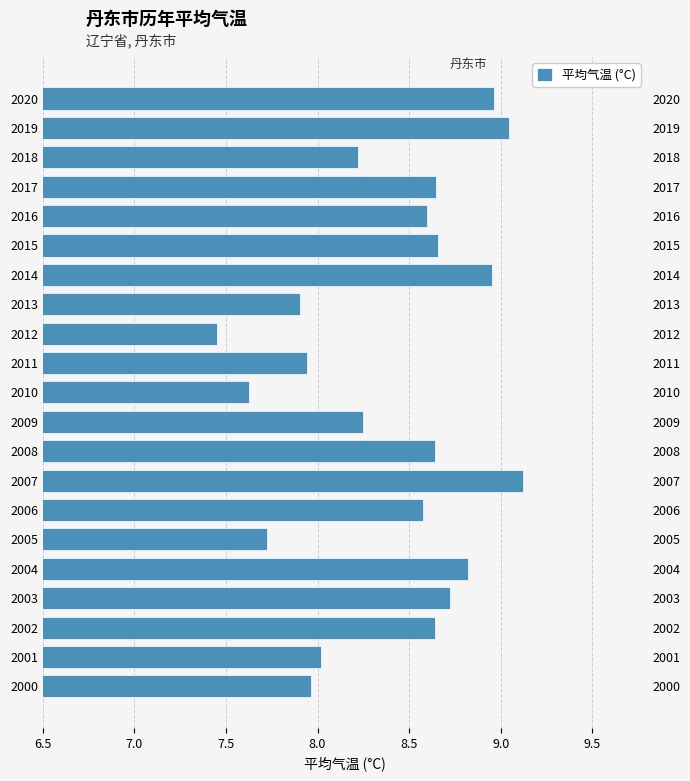

The value at 2010 is 7.6. True or false?

True